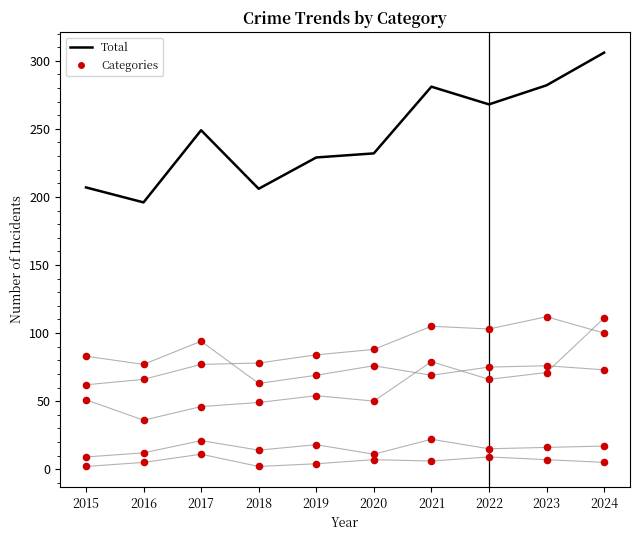

What is the total value across all series at 2016?

392